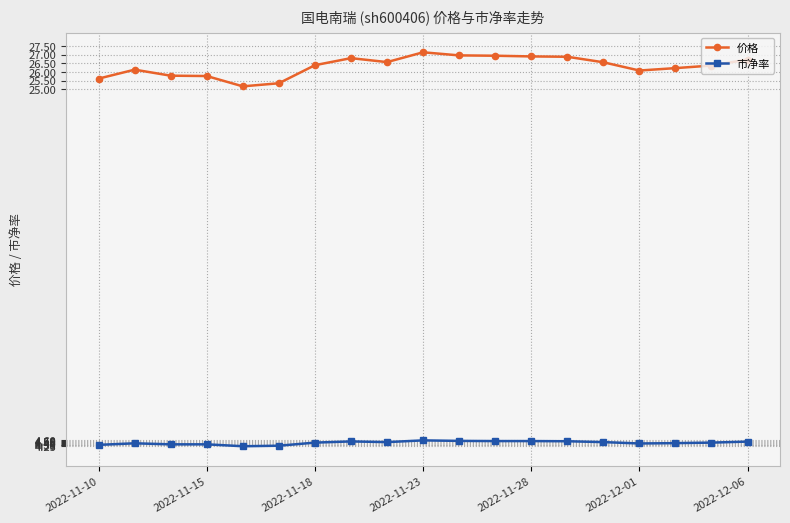

What is the value of the 市净率 point at the 2nd from the left?

4.4